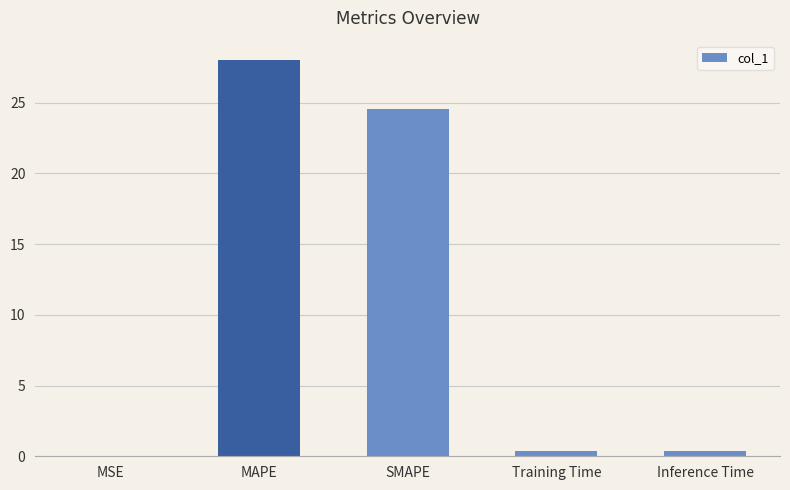

Read the value at Inference Time.

0.4